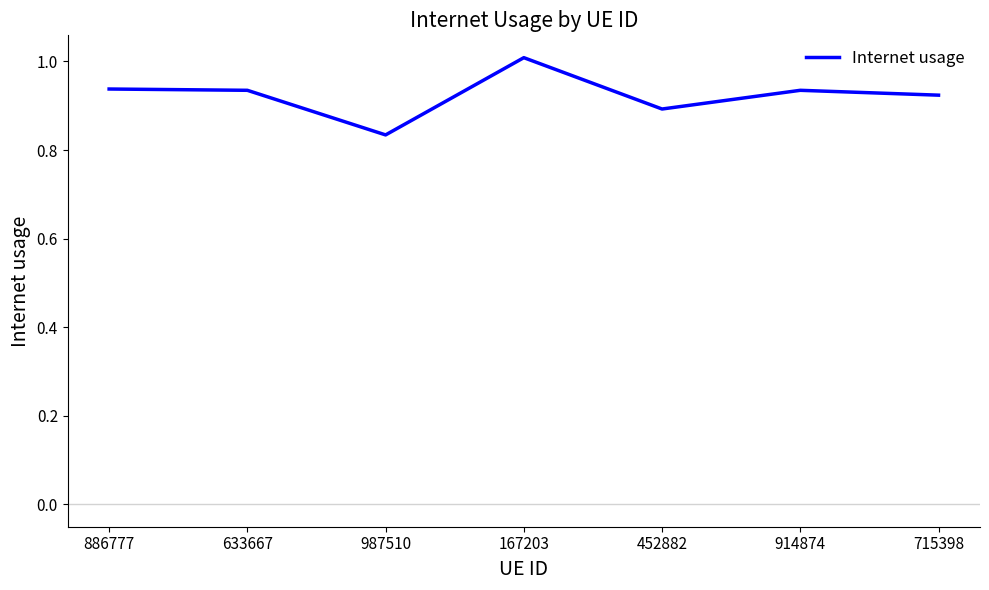

The value at 886777 is 1.4. True or false?

False